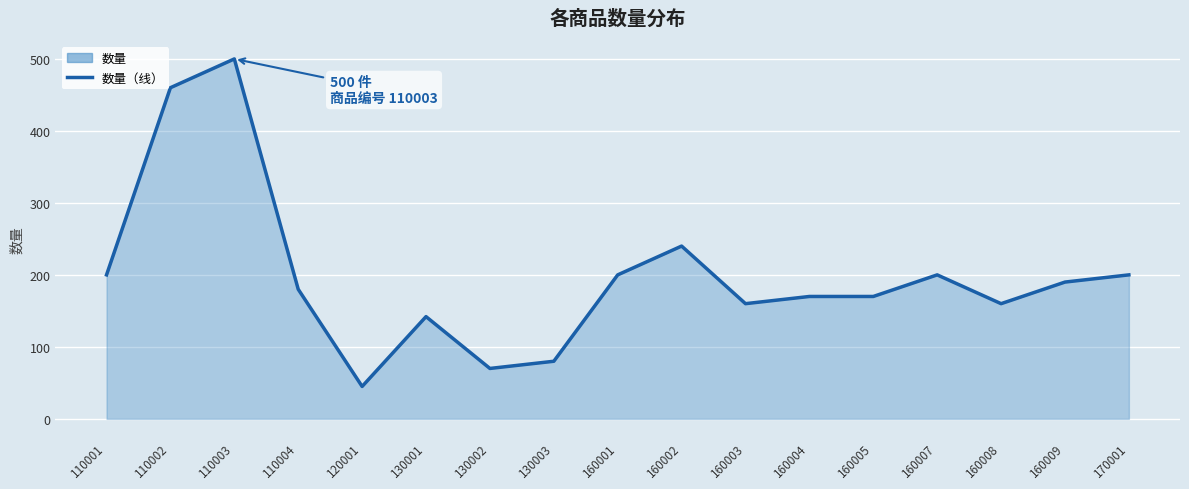

Reading right to left, list all the values displayed in this chart.

200	190	160	200	170	170	160	240	200	80	70	142	45	180	500	460	200